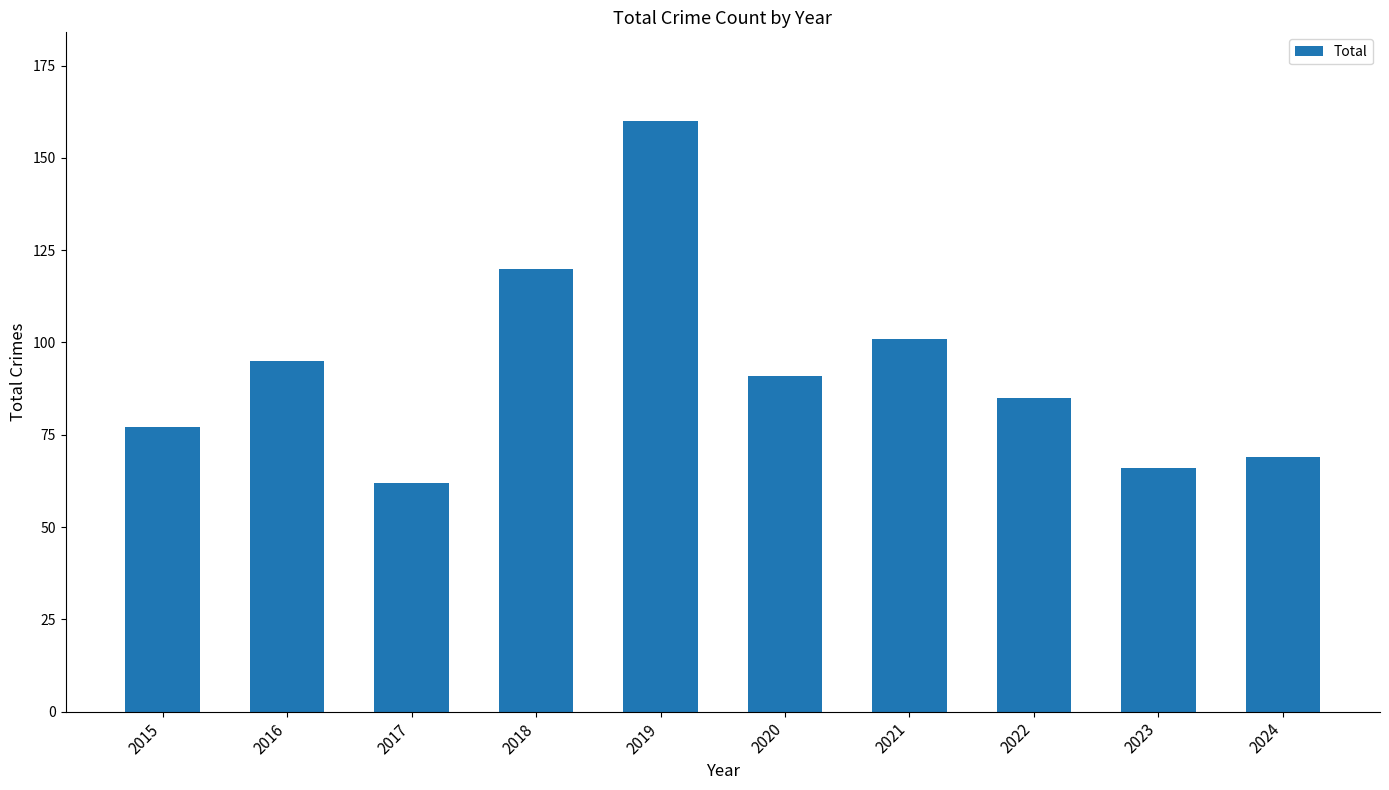

What value does the data have at 2024, to the nearest 5?

70